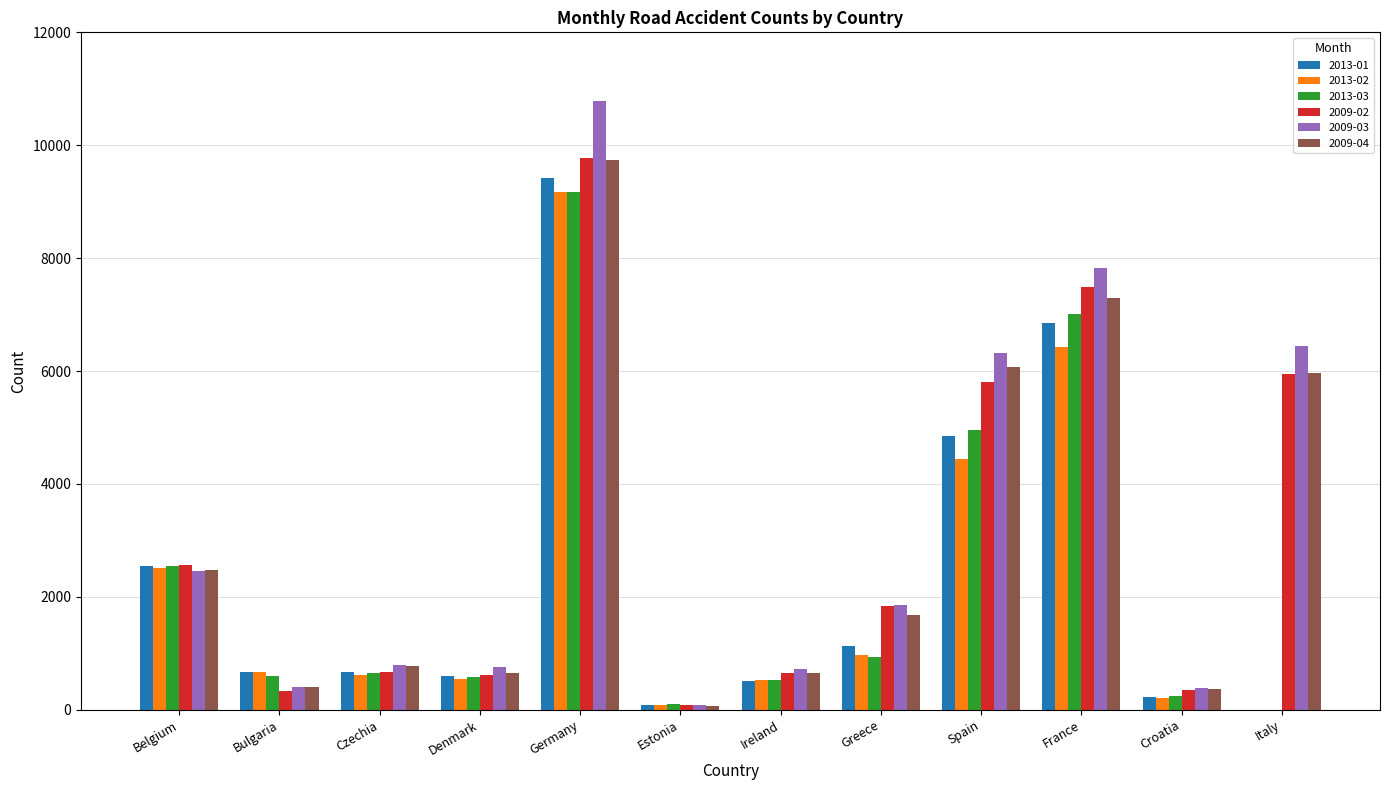

What is the maximum value for 2009-03?

10790